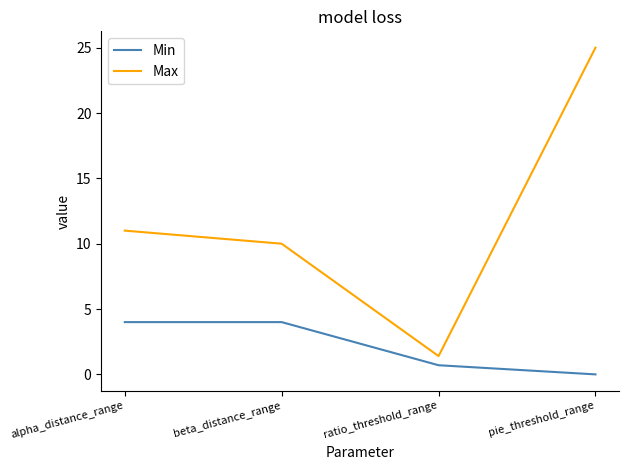

What is the approximate value of Min at ratio_threshold_range?

0.7